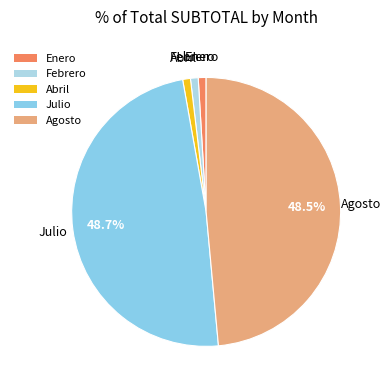

What is the ratio of the value at Julio to the value at Febrero?

52.5